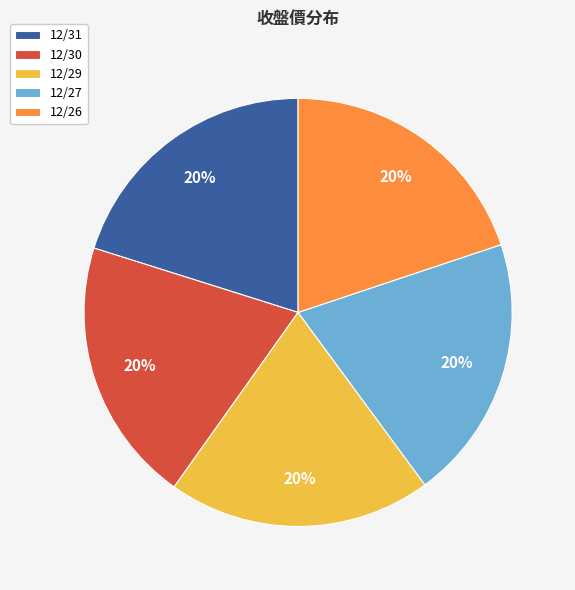

What is the ratio of the value at 12/29 to the value at 12/30?

1.0